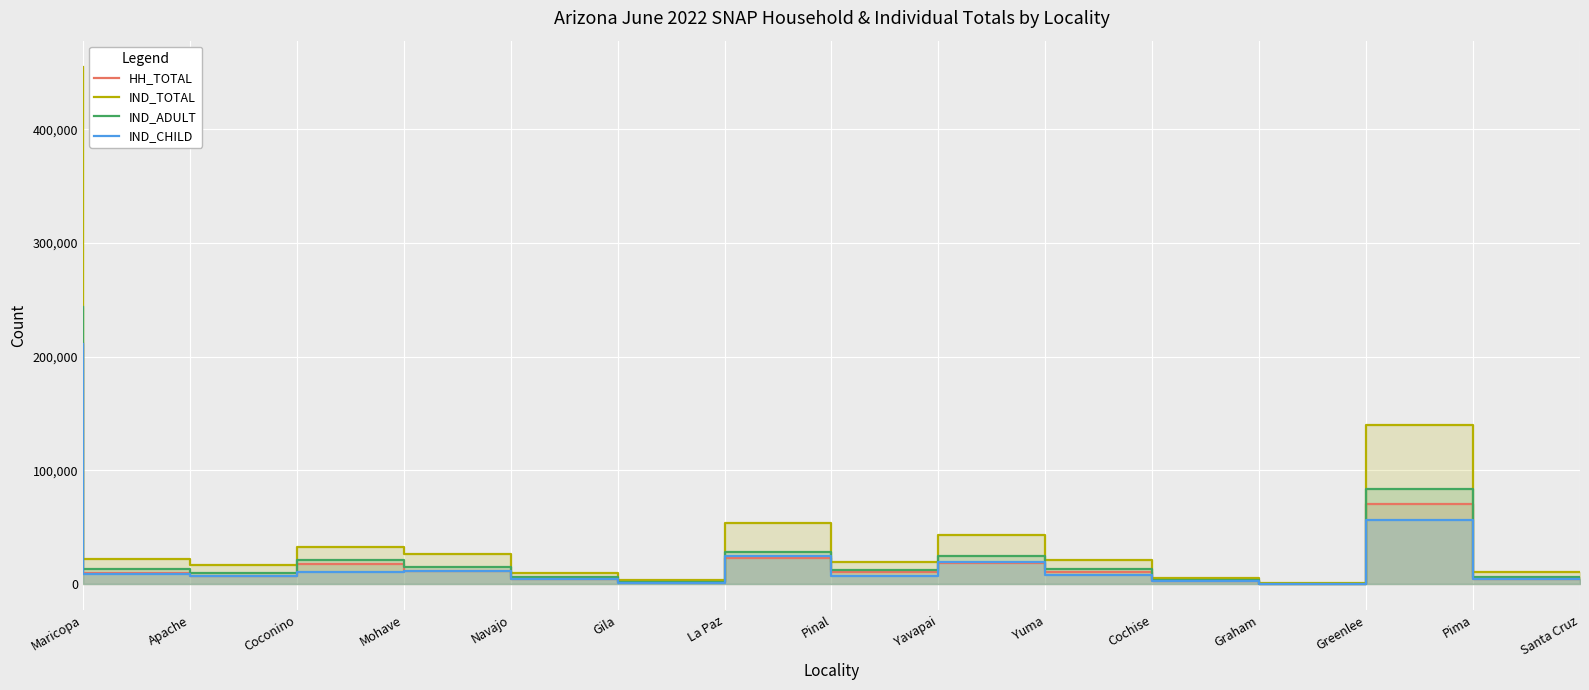

True or false: IND_TOTAL and IND_ADULT cross at least once.

False